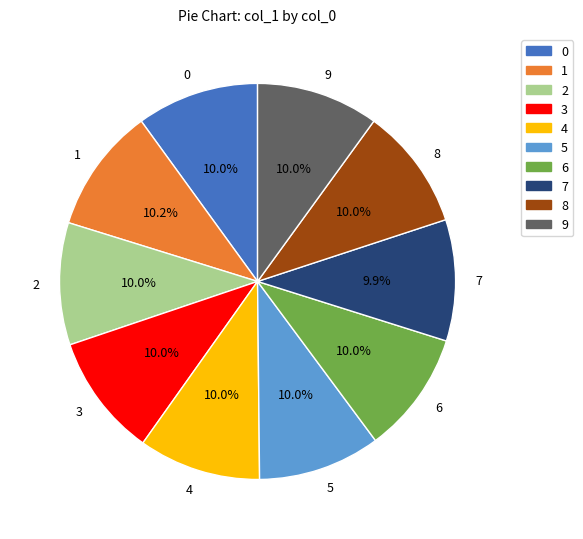

Is there any slice that represents more than half of the pie?

No